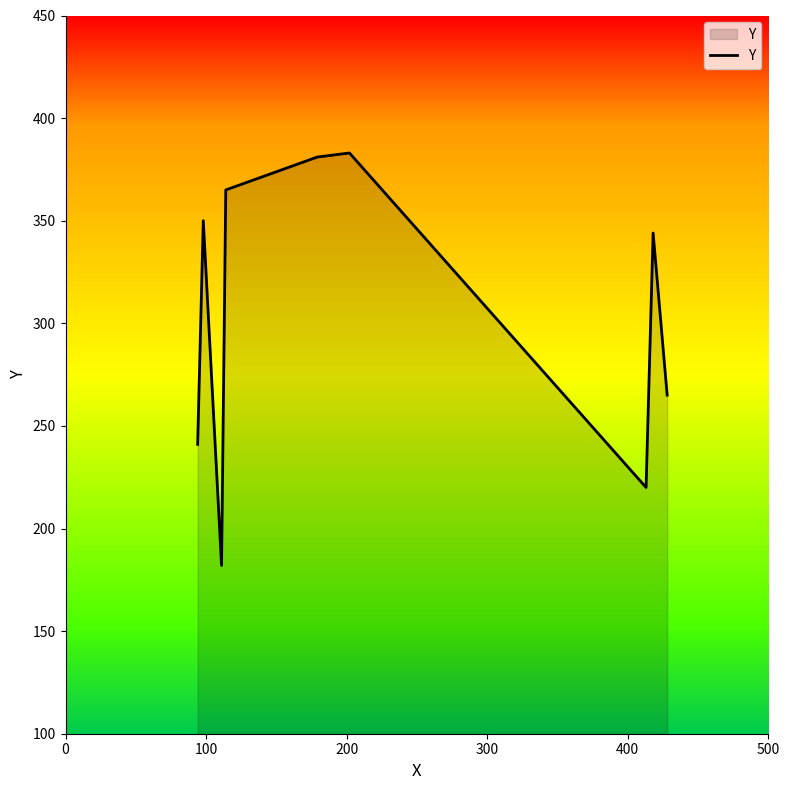

What is the difference between the maximum and minimum values?

201